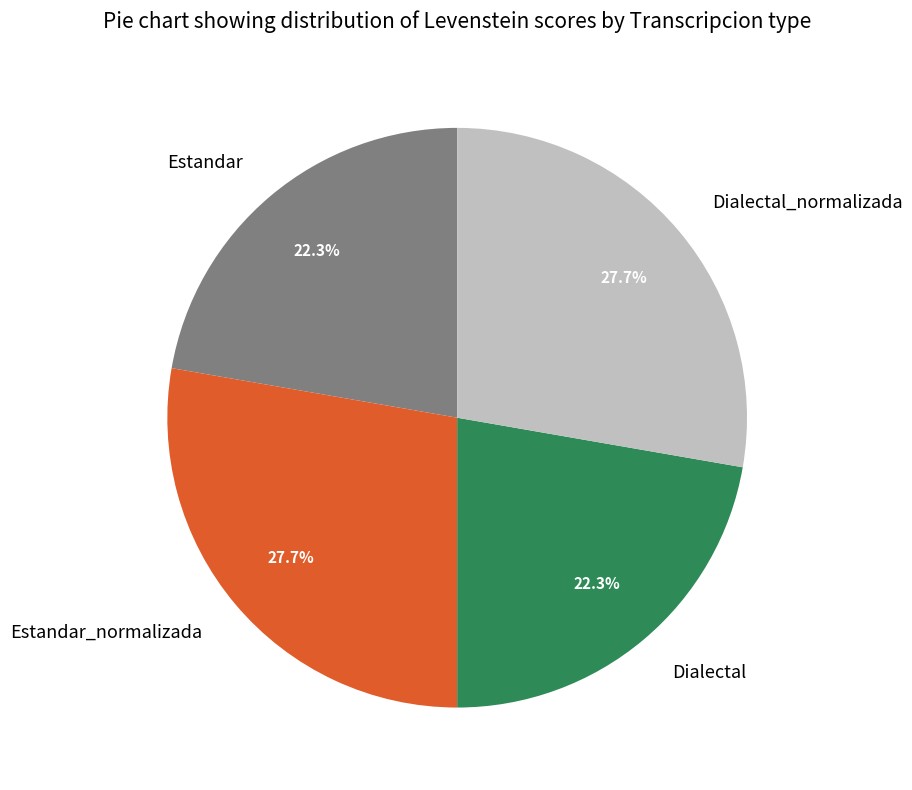

To the nearest percent, what percentage of the pie is Estandar_normalizada?

28%